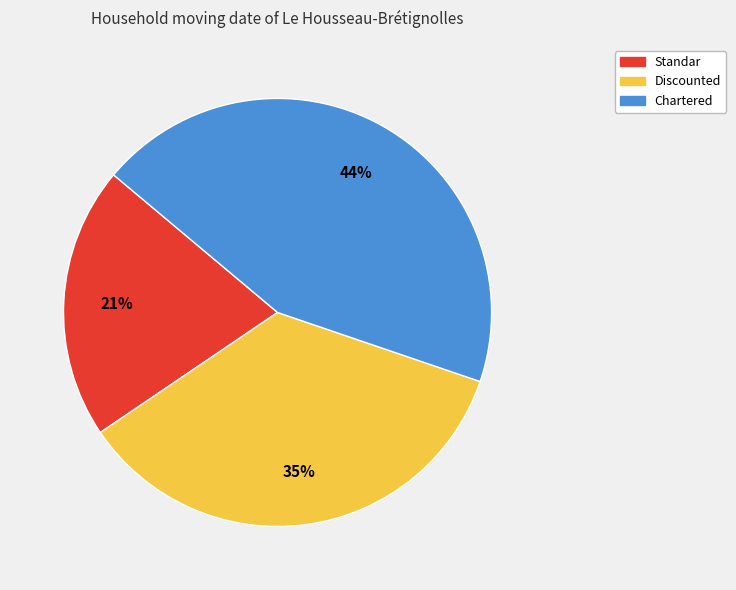

To the nearest percent, what is the combined percentage of Chartered and Discounted?

79%